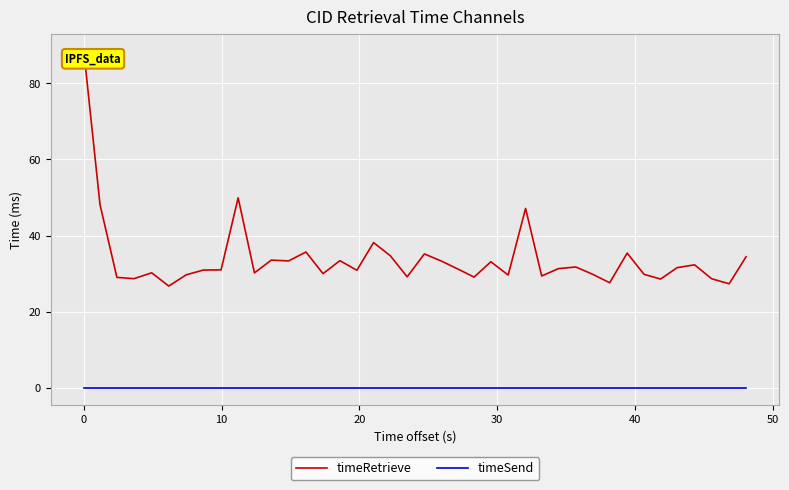

What is the maximum value shown in the chart?

88.6